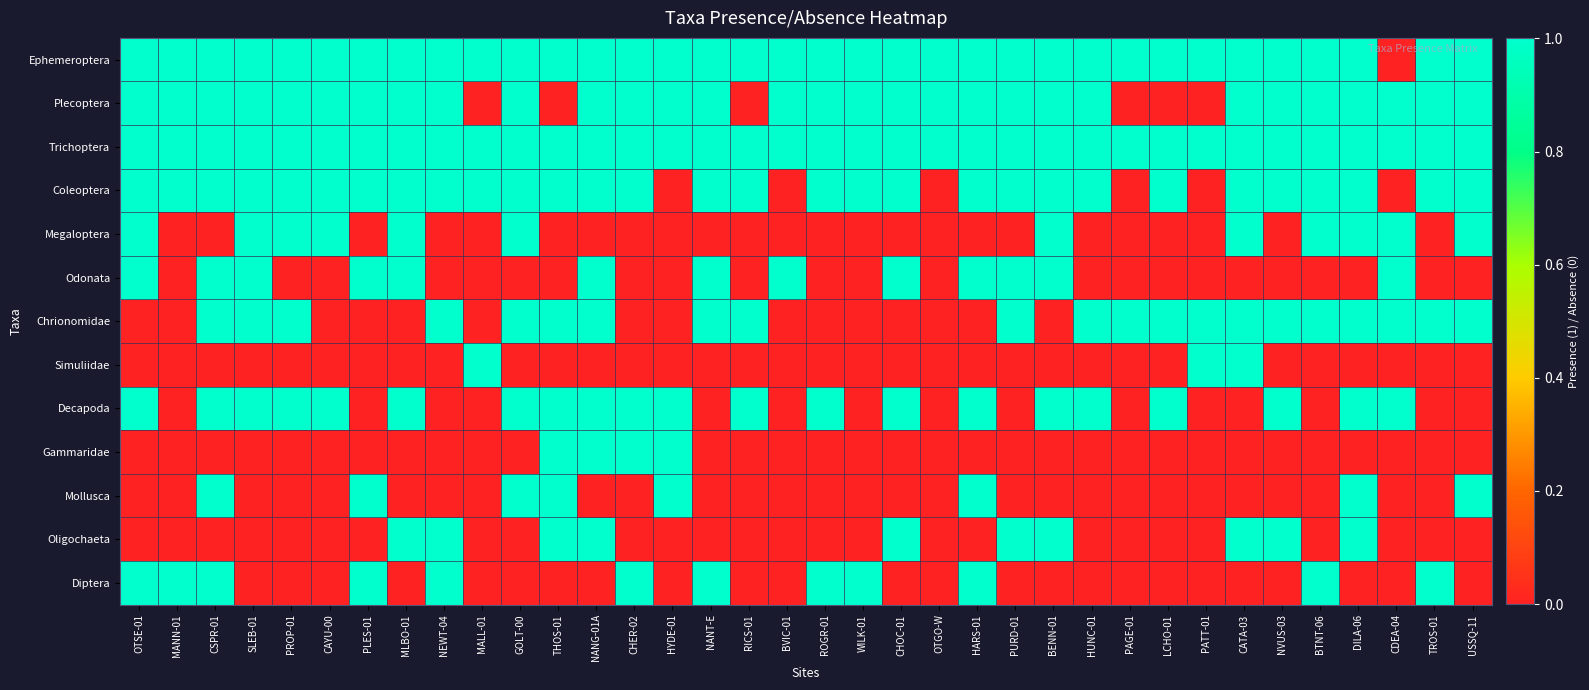

Which series has the largest total across all categories?

Trichoptera